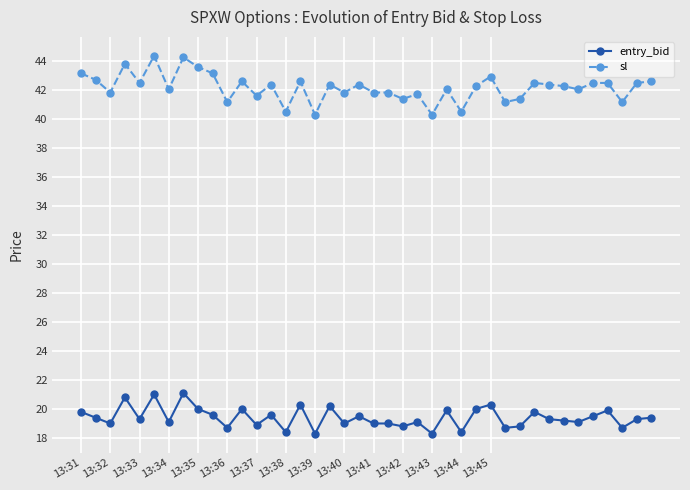

At how many categories does at least one series exceed 35?

40